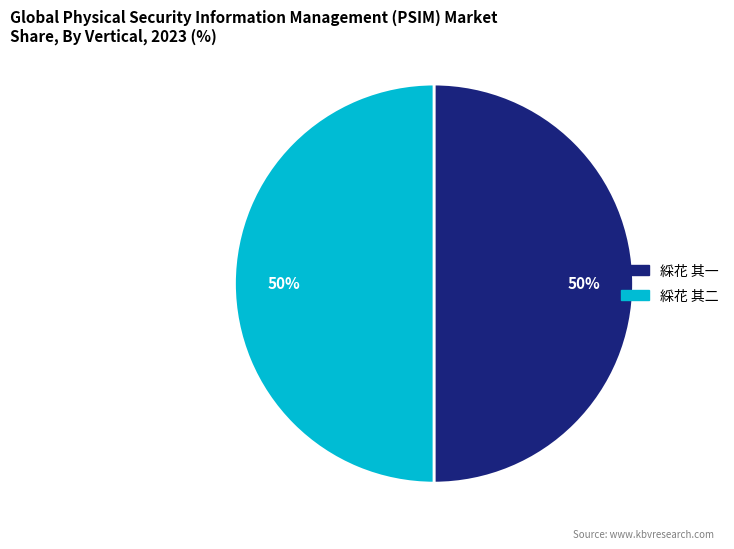

Is the sum of 綵花 其二 and 綵花 其一 greater than half?

Yes